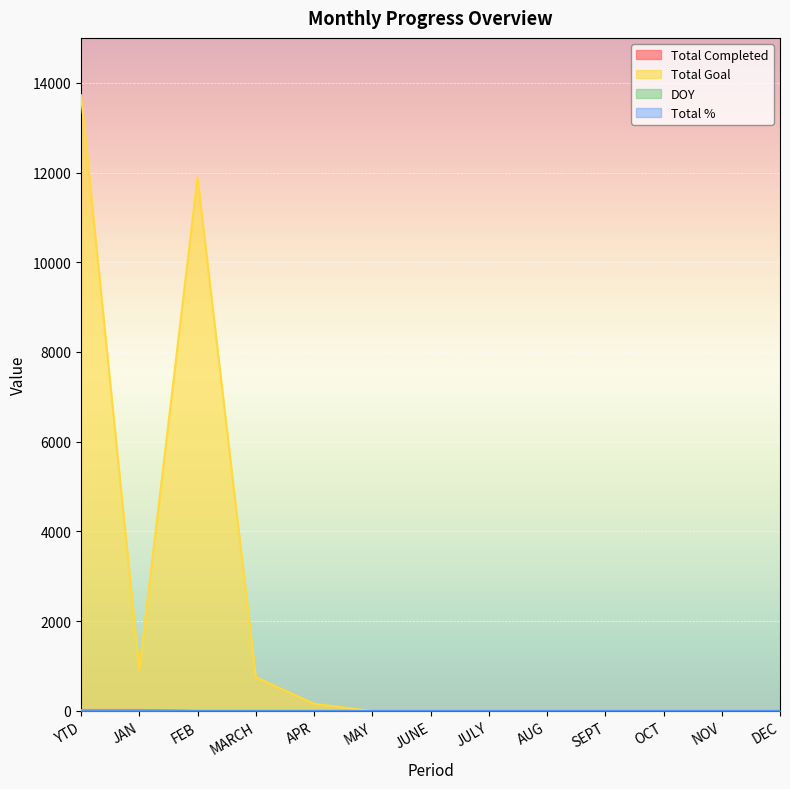

True or false: DOY and Total Goal intersect in this chart.

False